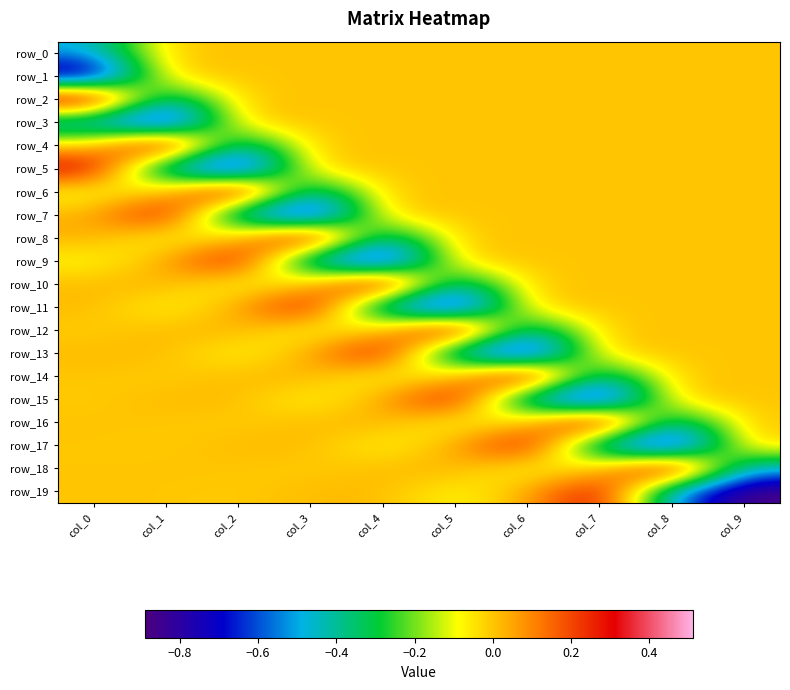

List the series in order of their peak value, lowest first.

row_0, row_1, row_3, row_5, row_7, row_9, row_11, row_13, row_15, row_17, row_19, row_2, row_4, row_6, row_8, row_10, row_12, row_14, row_16, row_18